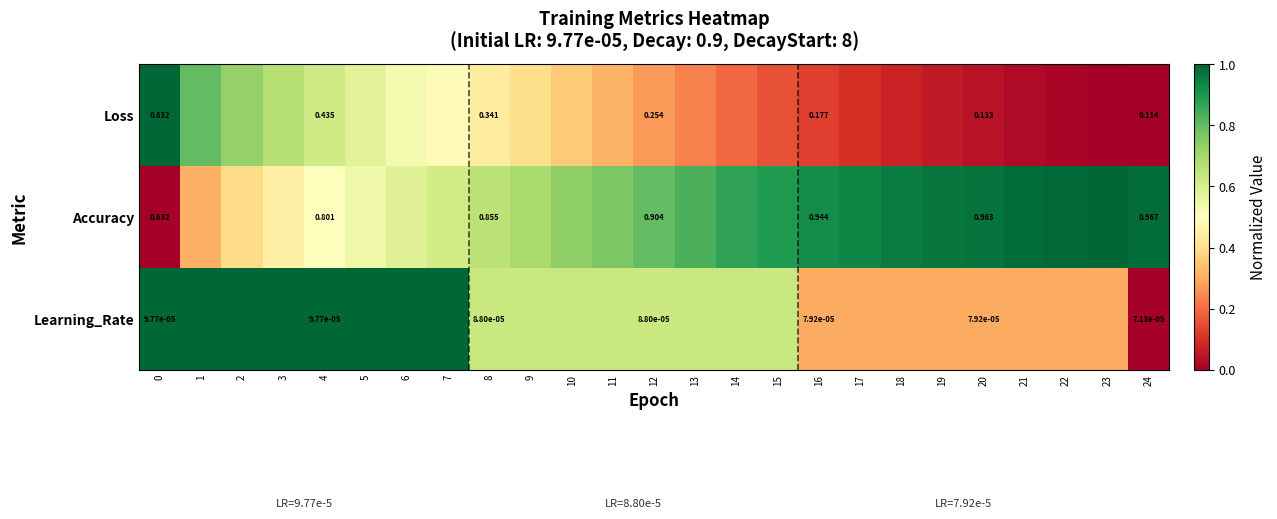

The Accuracy series shows 1.5 at 16. True or false?

False